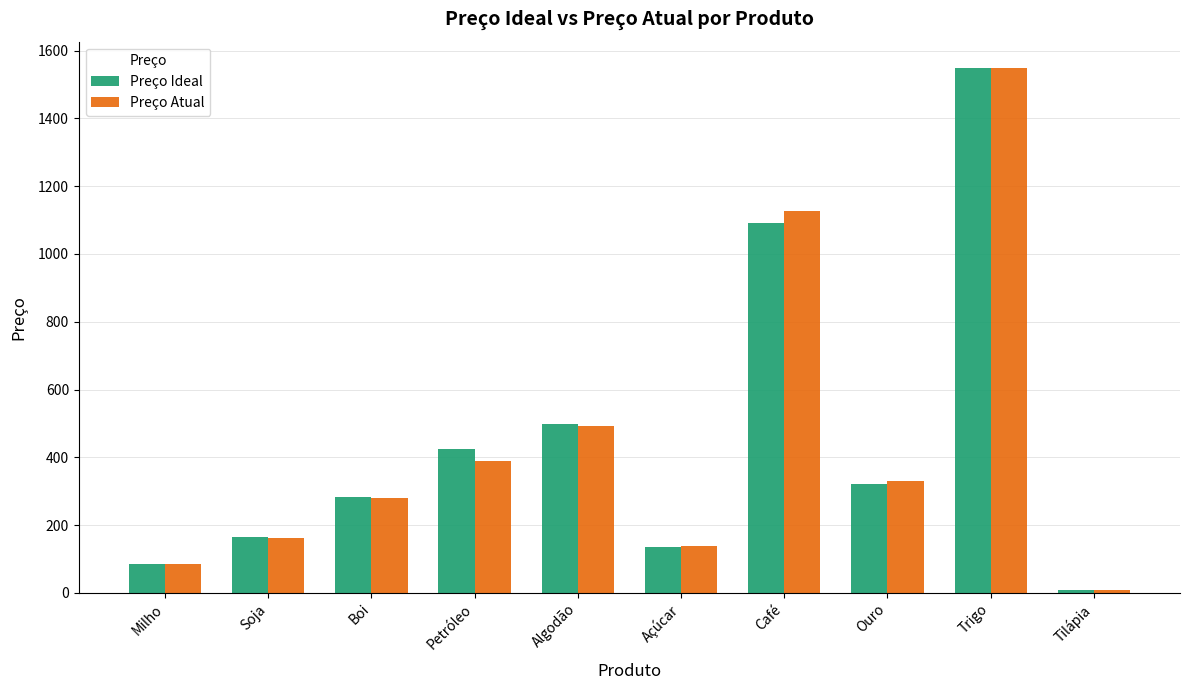

At which category is the sum across all series the highest?

Trigo